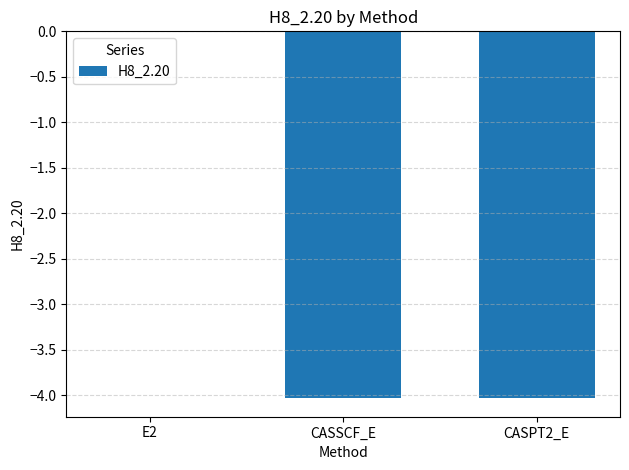

At which label does the data first exceed -4?

E2